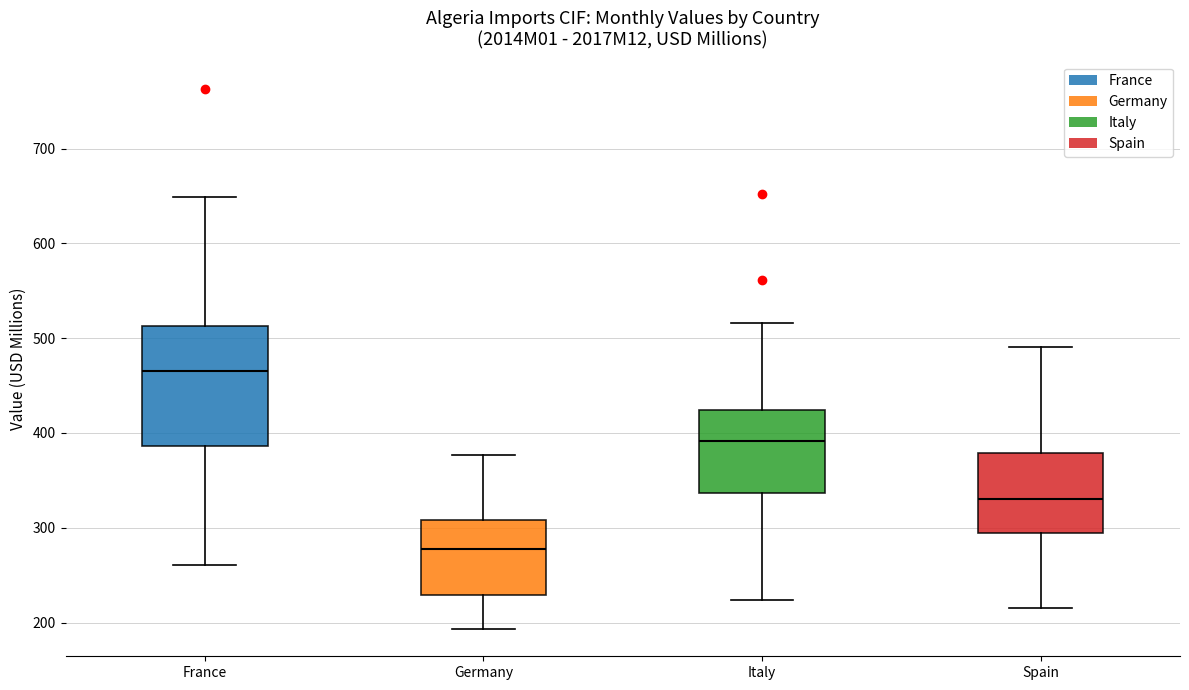

Reading left to right, read every box against the y-axis: the position of its median line, the range the box covers, and the ends of its whiskers. The values are not printed on the chart, so give them approximately, as read against the axis.

France: median 470, box 390 to 510, whiskers 260 to 650
Germany: median 280, box 230 to 310, whiskers 190 to 380
Italy: median 390, box 340 to 420, whiskers 220 to 520
Spain: median 330, box 290 to 380, whiskers 220 to 490